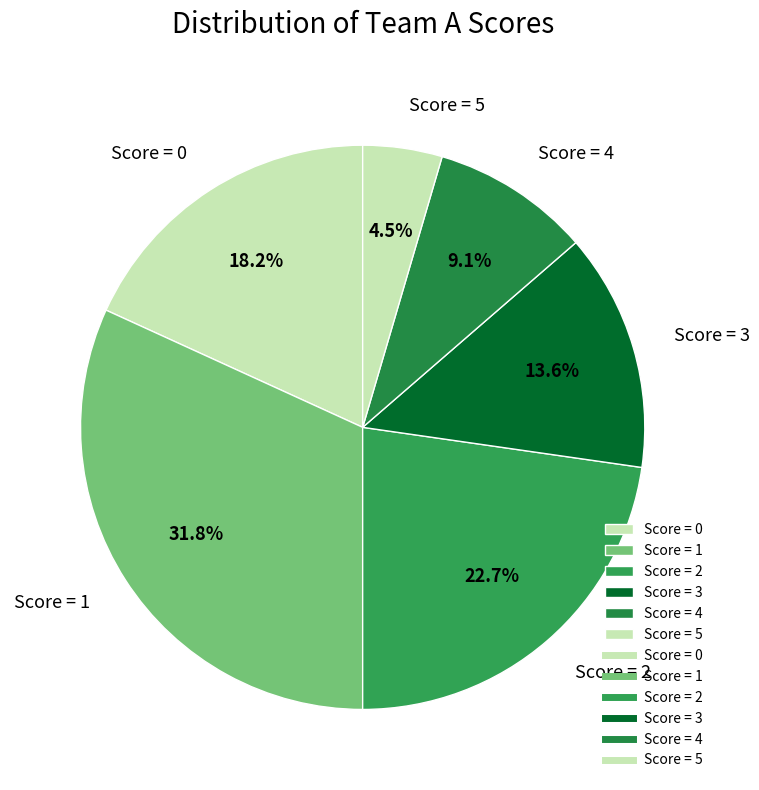

Combined, do Score = 5 and Score = 0 account for over 50%?

No